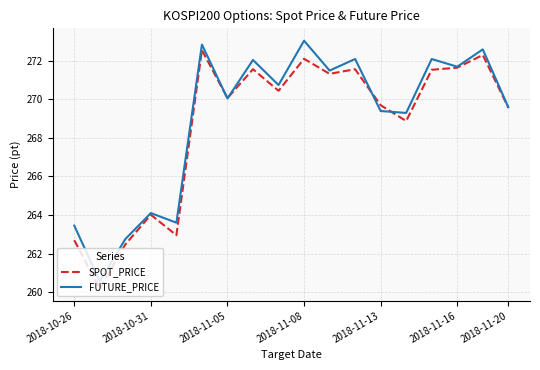

What is the maximum value shown in the chart?

273.1